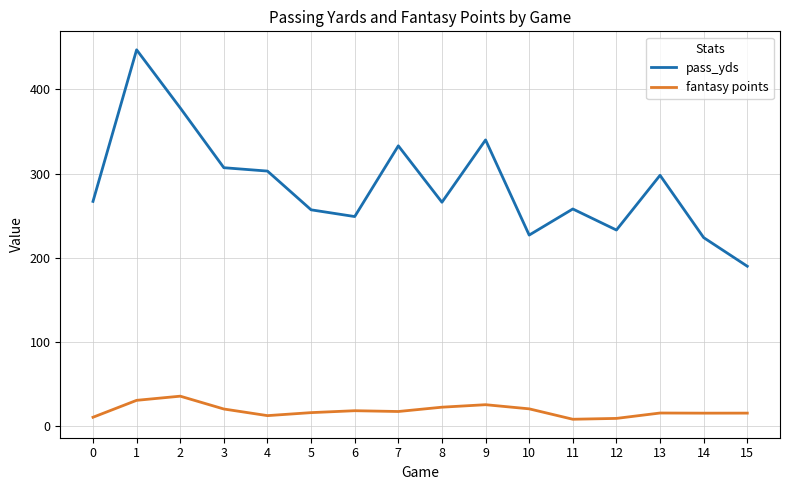

Which series has the widest spread of values?

pass_yds